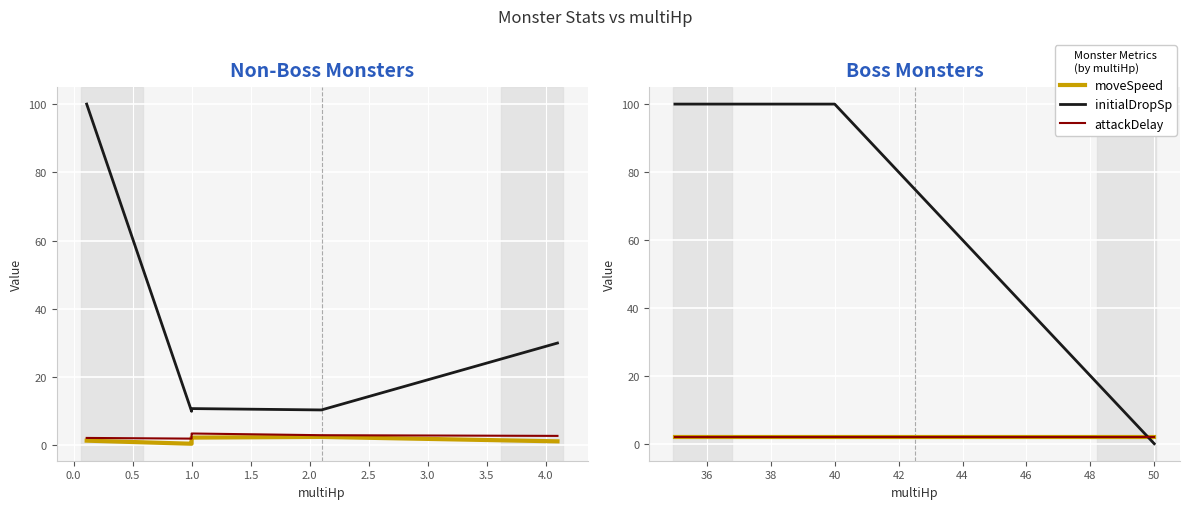

Count the number of data series in this chart.

3